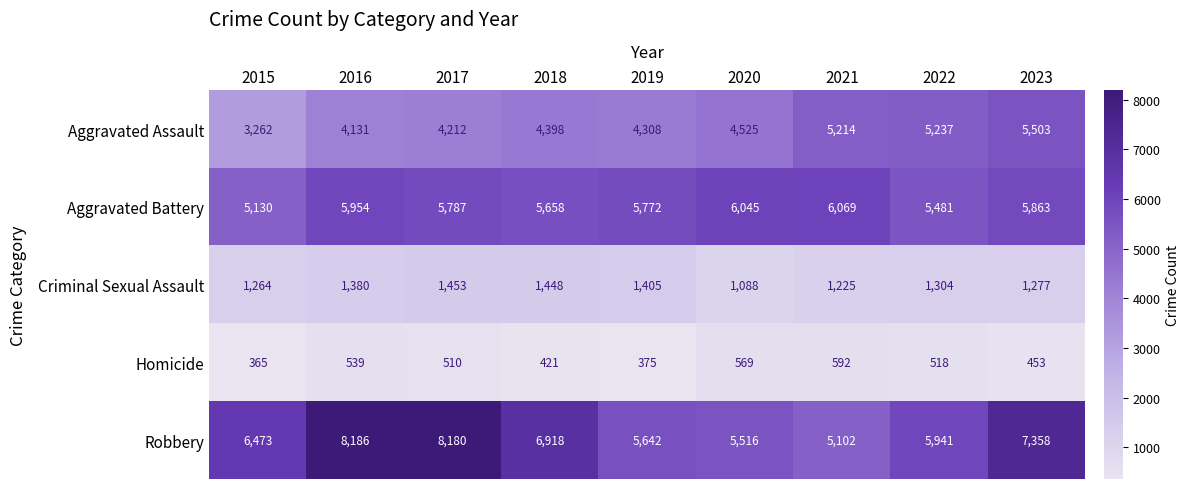

What is the difference between the highest and lowest values at 2021?

5477